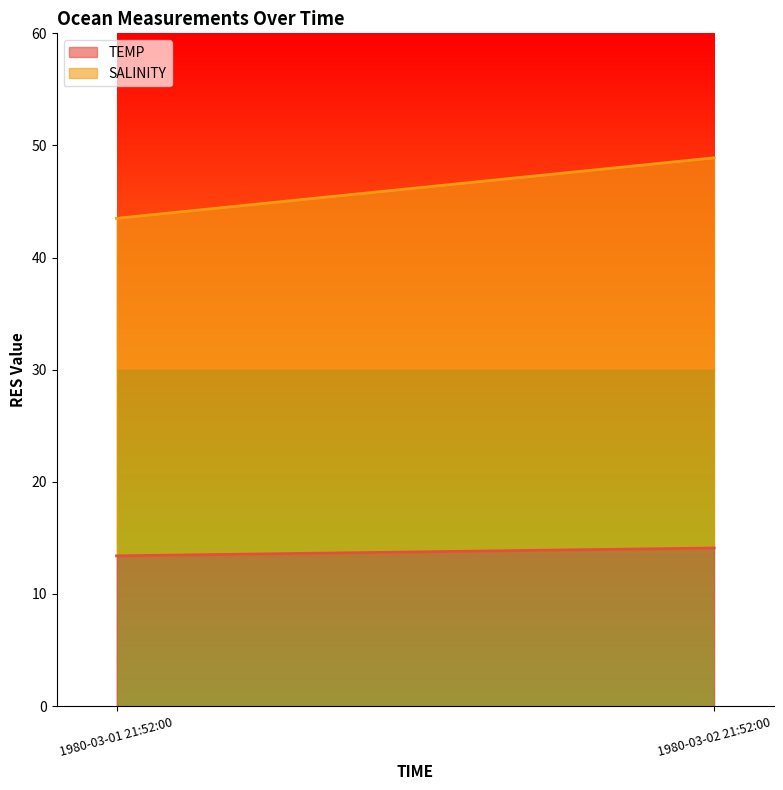

What is the smallest value displayed?

13.4